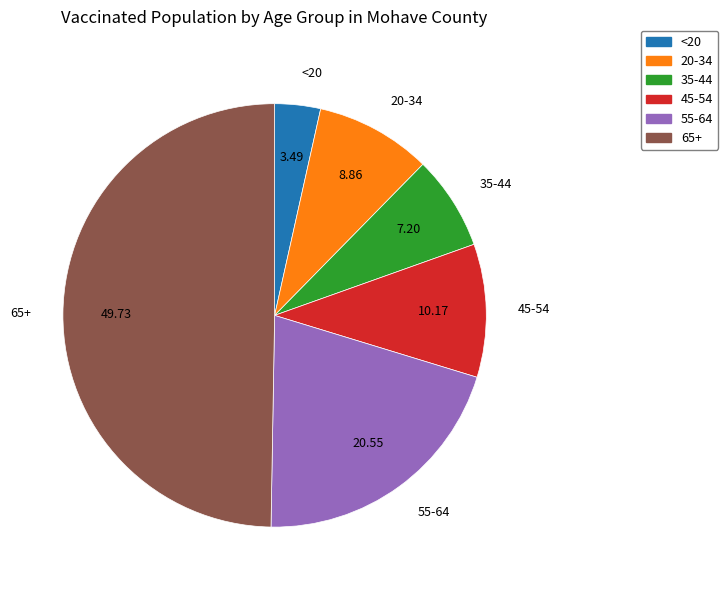

Is it true that 55-64 is 26% of the pie?

False